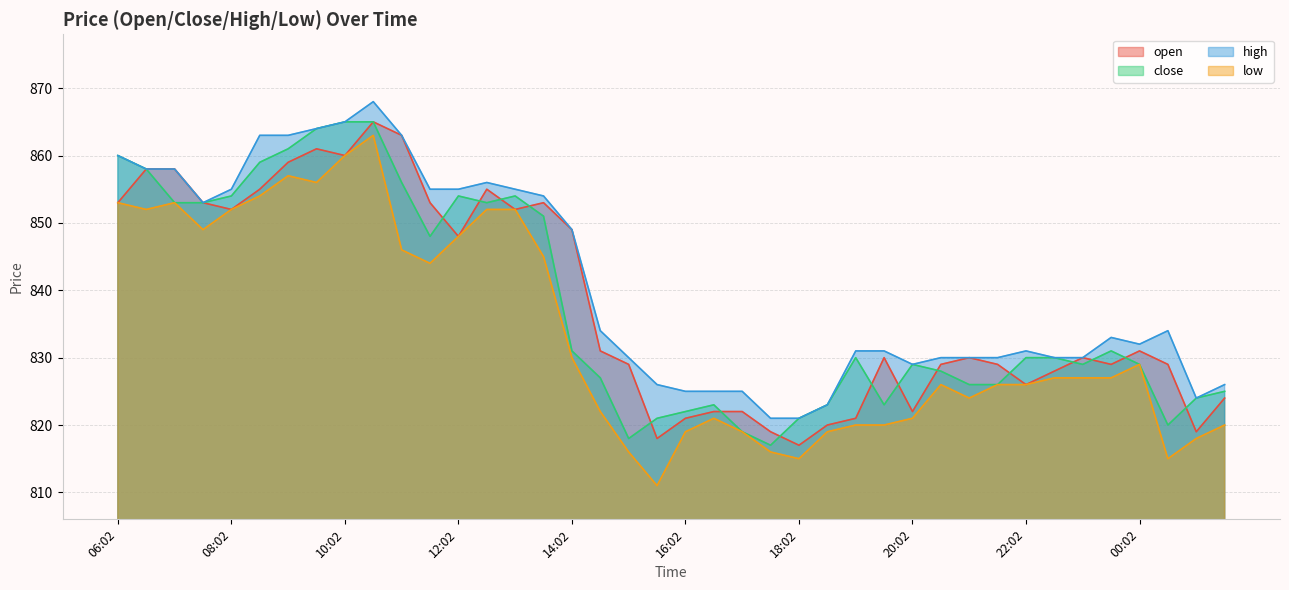

Is the value of close at 01:32 greater than the value of low at 20:32?

No